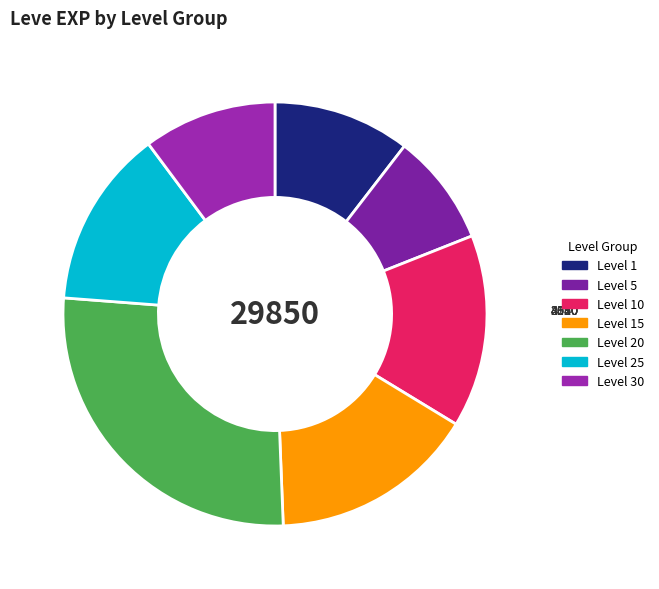

Count the number of slices in the pie.

7